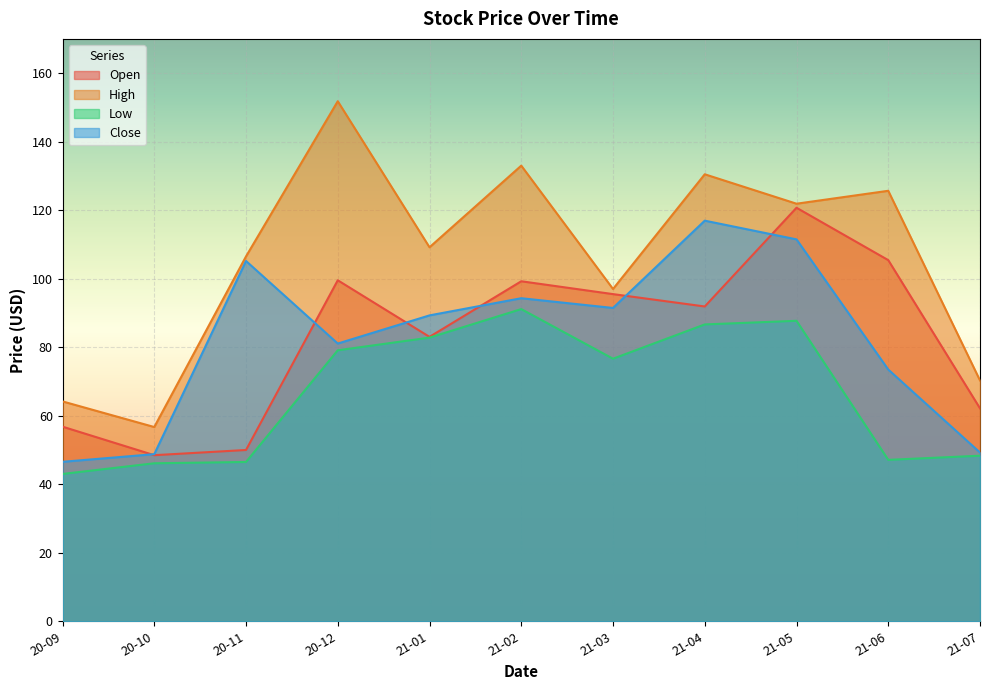

In Open, how many points are higher than both neighbors (excluding endpoints)?

3